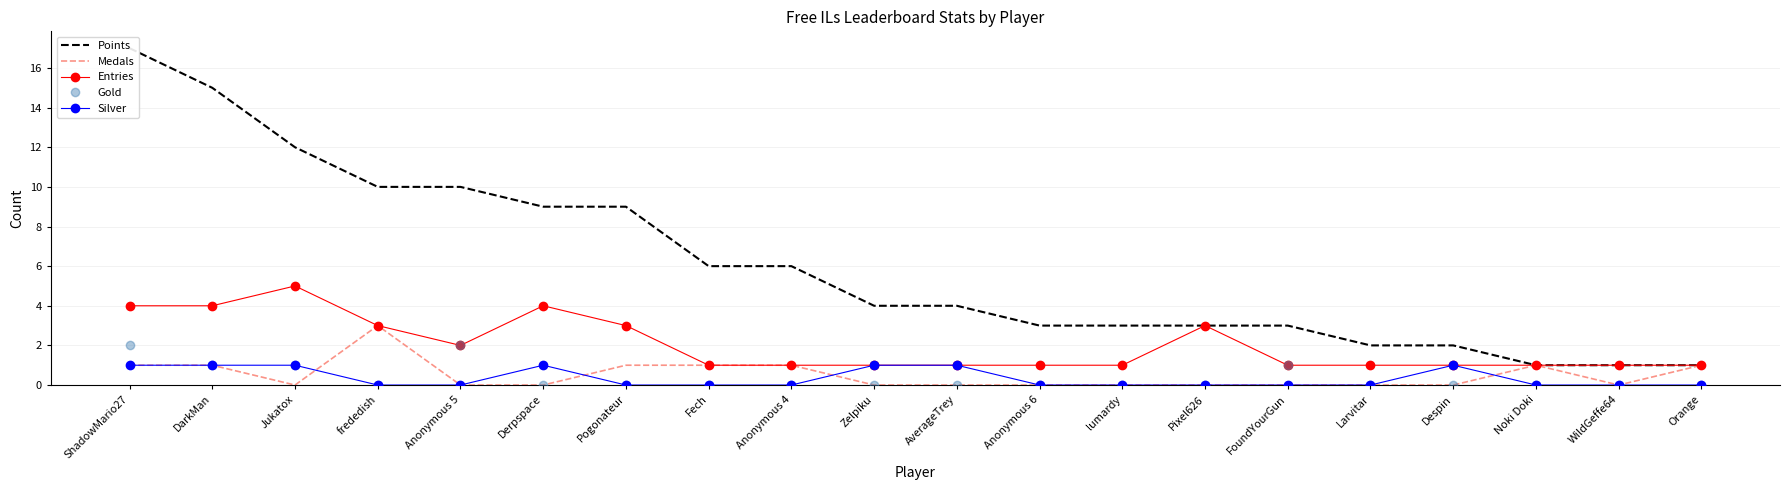

True or false: Points has more than 0 points higher than both neighbors.

False